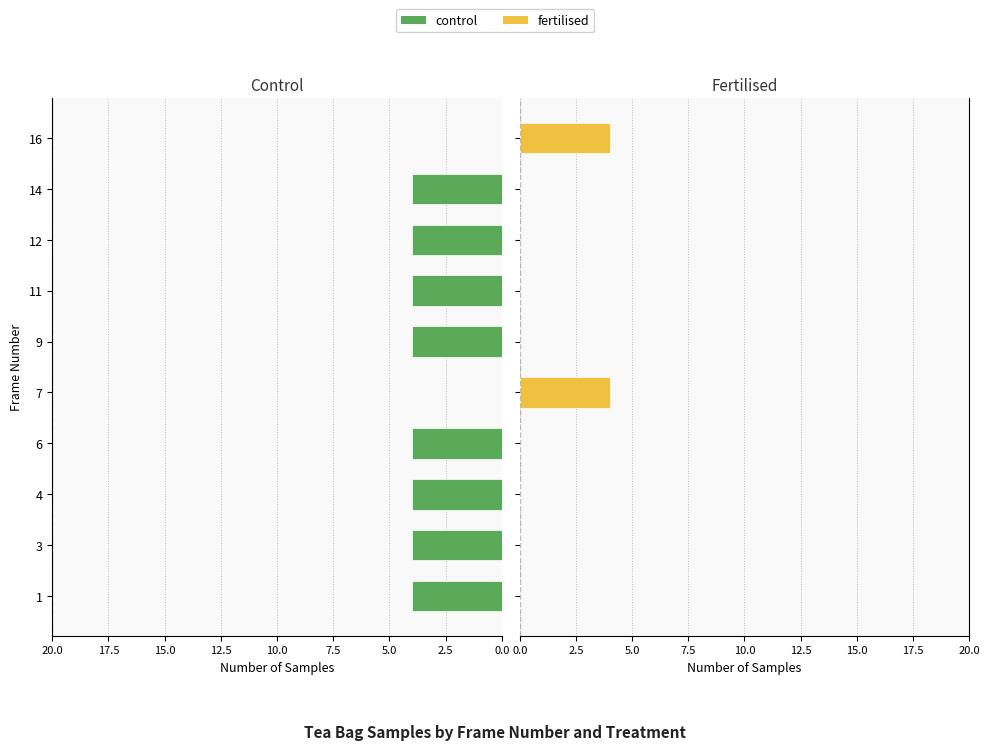

Which series has the largest total across all categories?

control